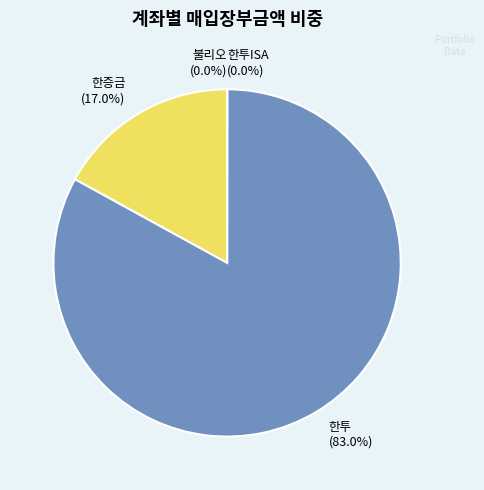

What is the largest slice in the pie chart?

한투